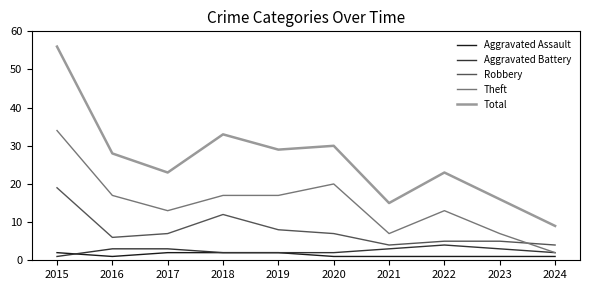

Reading left to right, transcribe all the data shown in this chart.

Aggravated Assault: 2015=2	2016=1	2017=2	2018=2	2019=2	2020=1	2021=1	2022=1	2023=1	2024=1
Aggravated Battery: 2015=1	2016=3	2017=3	2018=2	2019=2	2020=2	2021=3	2022=4	2023=3	2024=2
Robbery: 2015=19	2016=6	2017=7	2018=12	2019=8	2020=7	2021=4	2022=5	2023=5	2024=4
Theft: 2015=34	2016=17	2017=13	2018=17	2019=17	2020=20	2021=7	2022=13	2023=7	2024=2
Total: 2015=56	2016=28	2017=23	2018=33	2019=29	2020=30	2021=15	2022=23	2023=16	2024=9